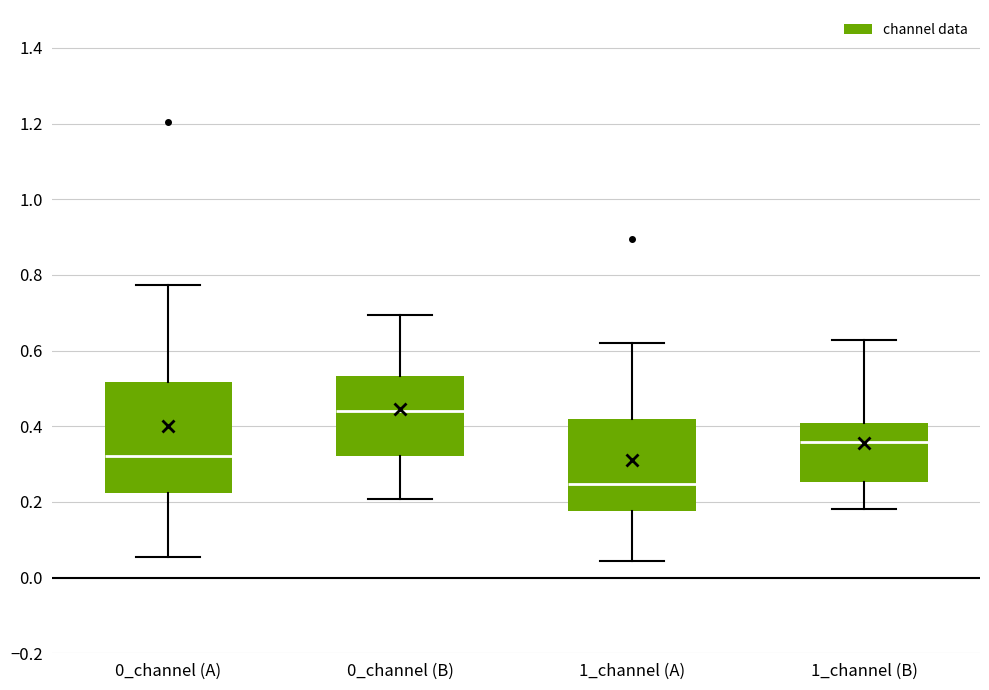

Where is the upper edge of the box for 0_channel (B) on the y-axis? The values are not printed on the chart, so give them approximately, as read against the axis.

0.54